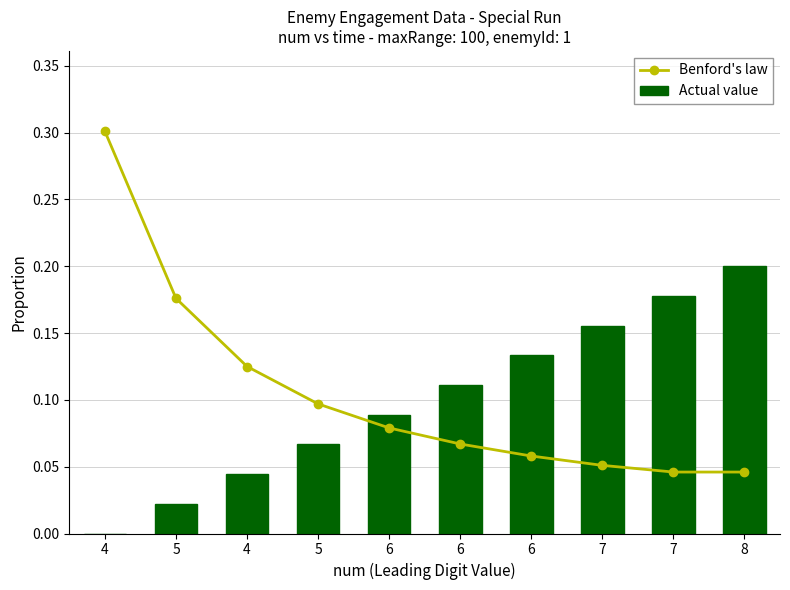

At which label does Benford's law reach its peak?

4